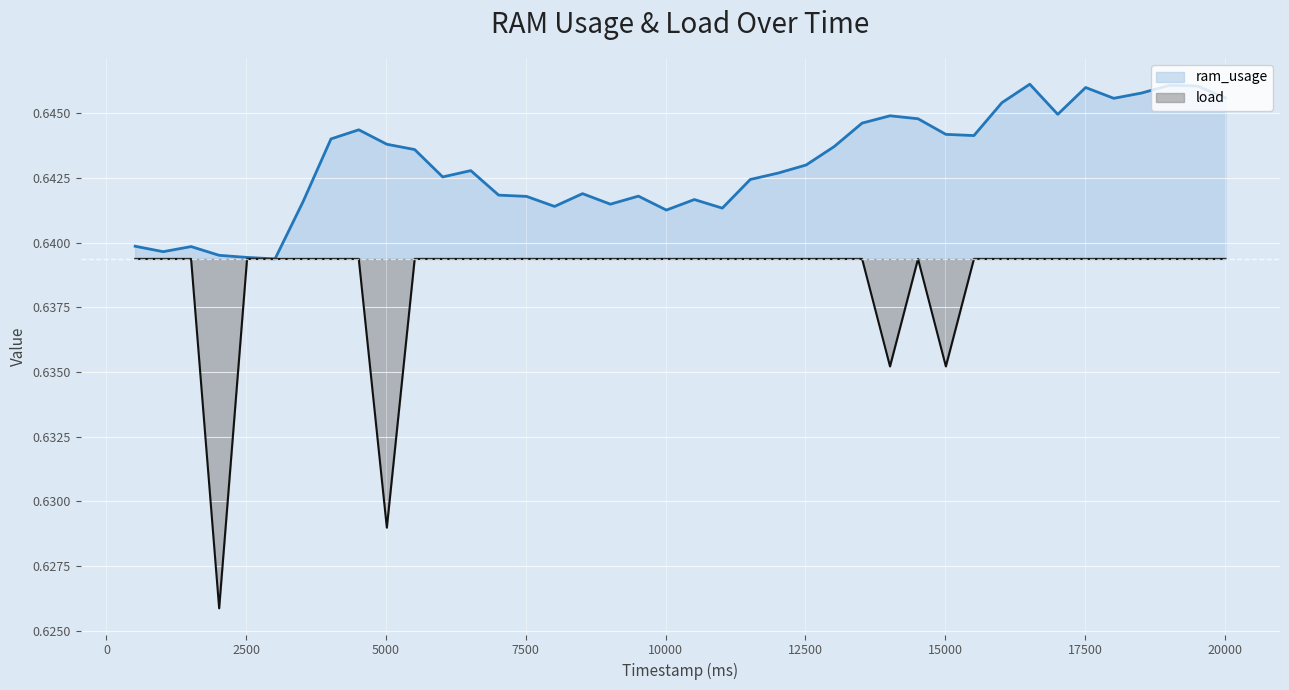

What is the maximum value shown in the chart?

0.6